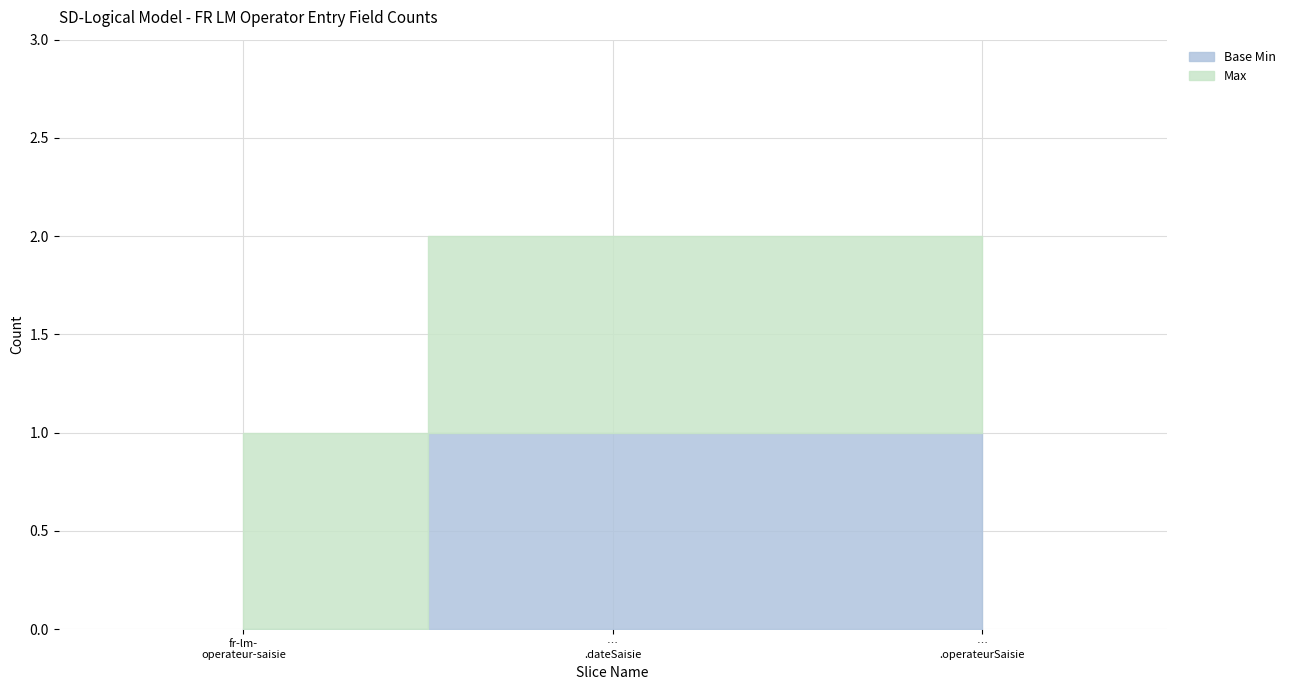

What is the sum of all Max values?

3